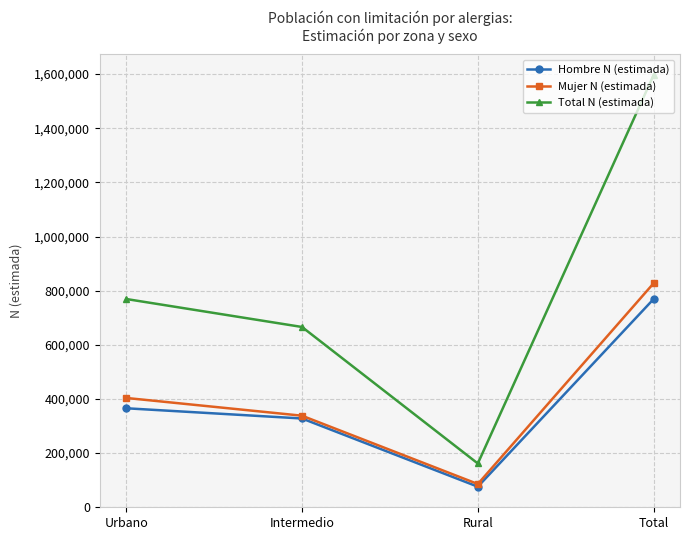

Which series has the largest range (max minus min)?

Total N (estimada)